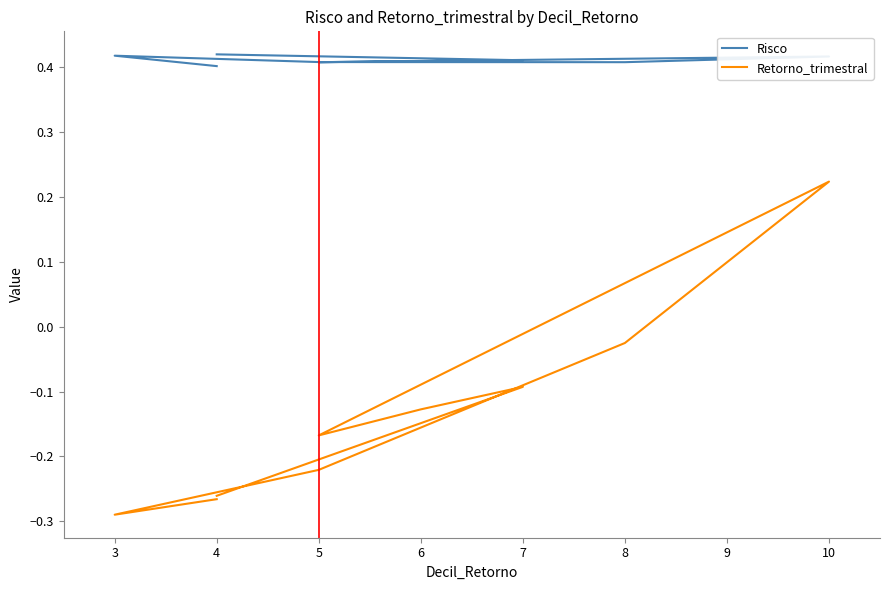

How many data points in Retorno_trimestral are above 0?

1